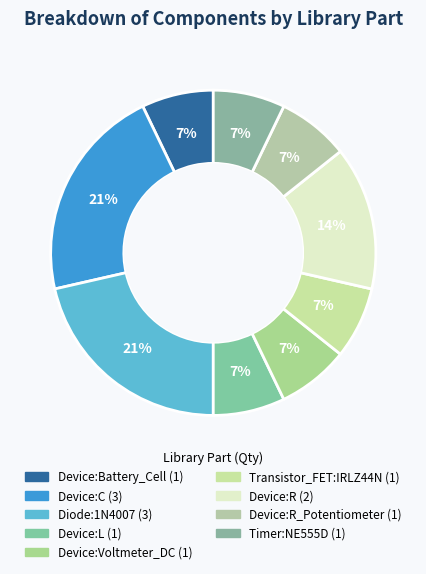

Does any single category account for the majority?

No